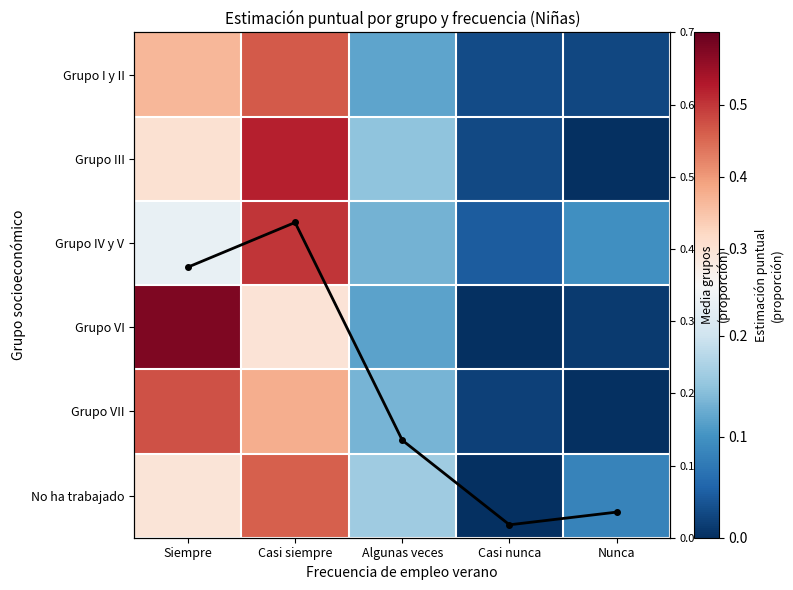

Count the number of categories in the chart.

5